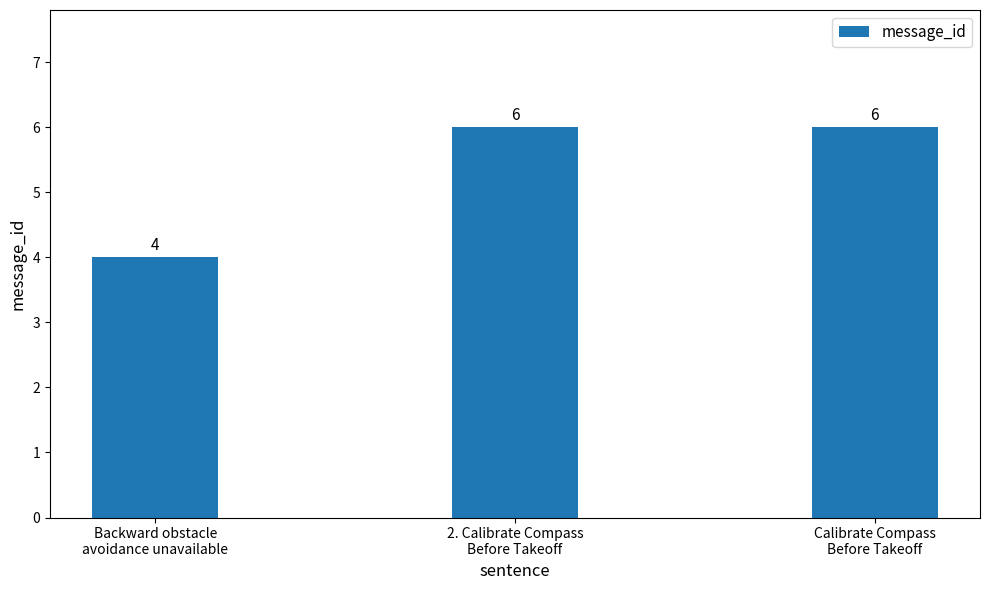

What is the greatest value displayed?

6